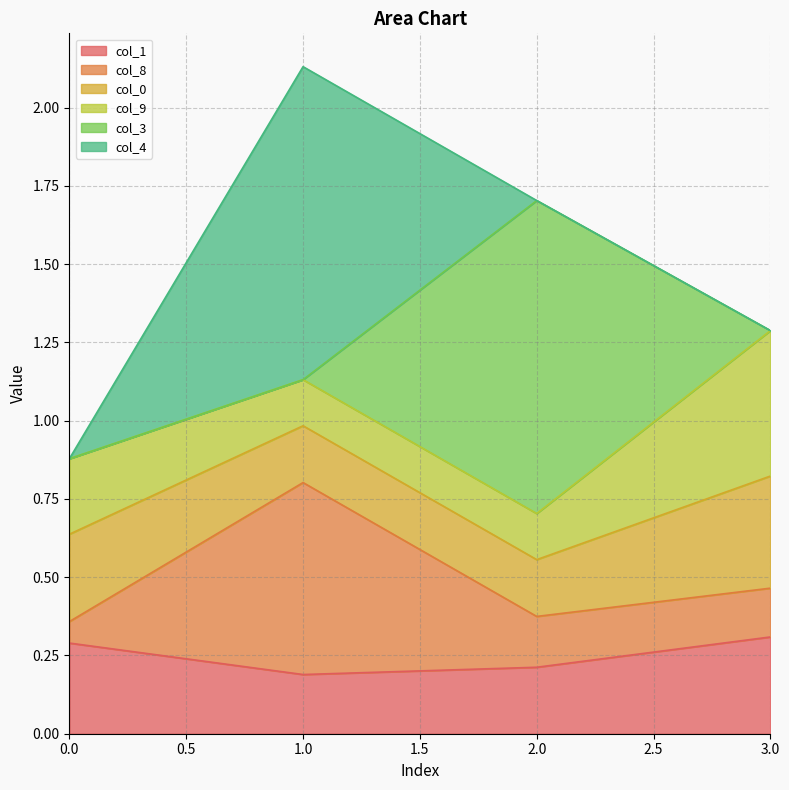

At how many categories does at least one series exceed 0?

4